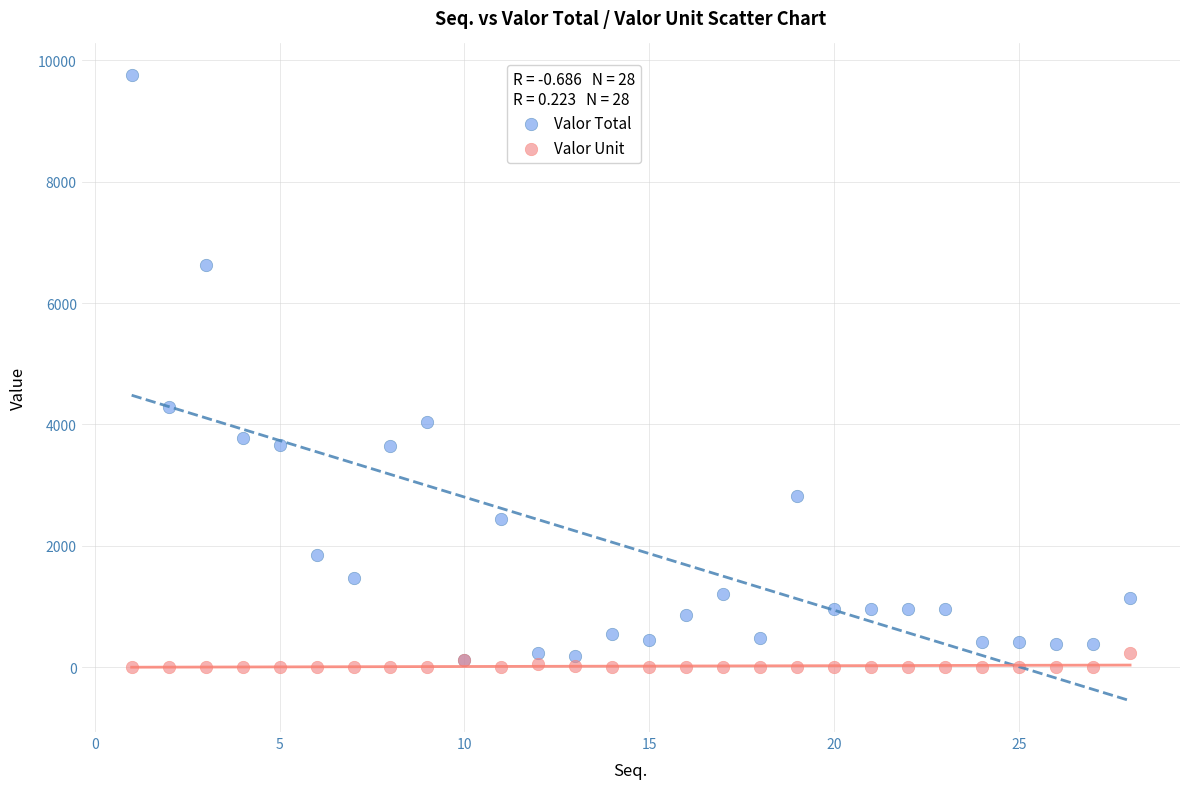

Across all series, what Y value is closest to 4881?

4290.0